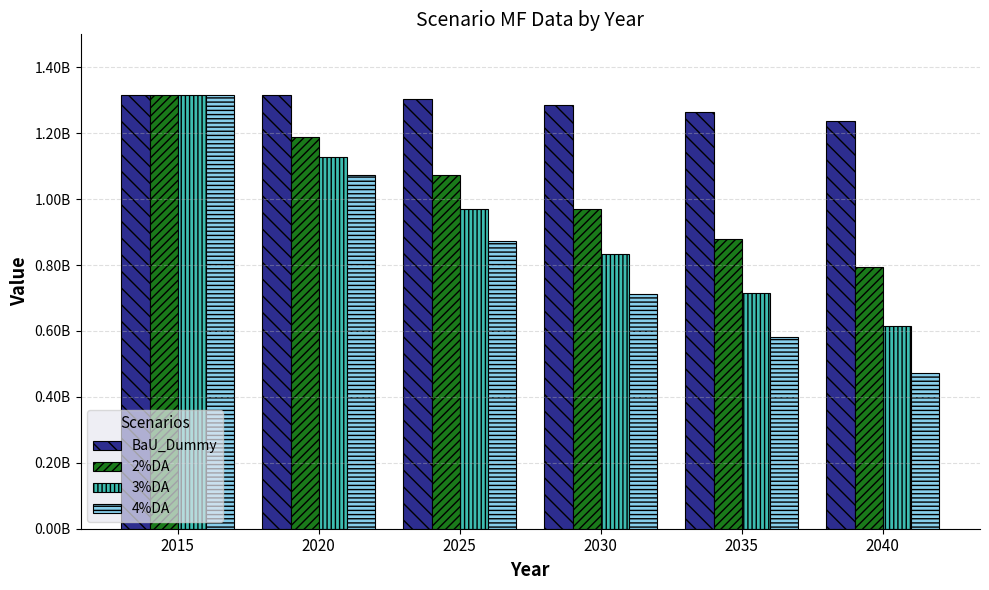

What is the approximate value of 3%DA at 2015?

1315120260.0